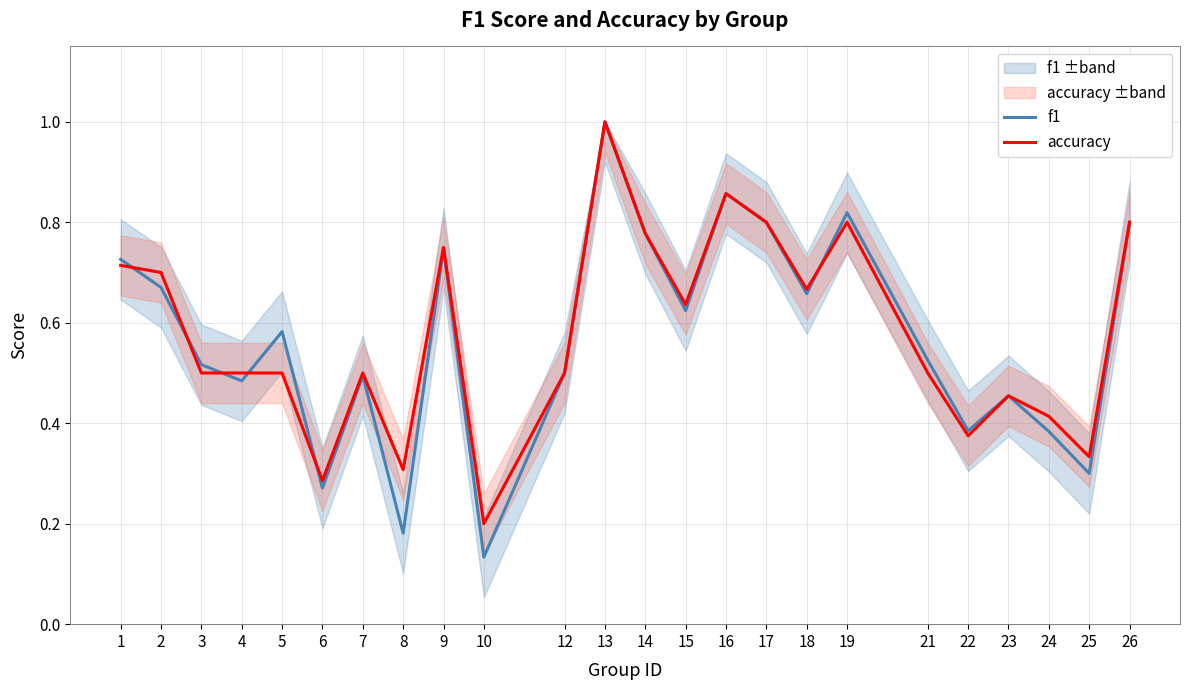

Between 13 and 15, which series saw the biggest shift?

f1